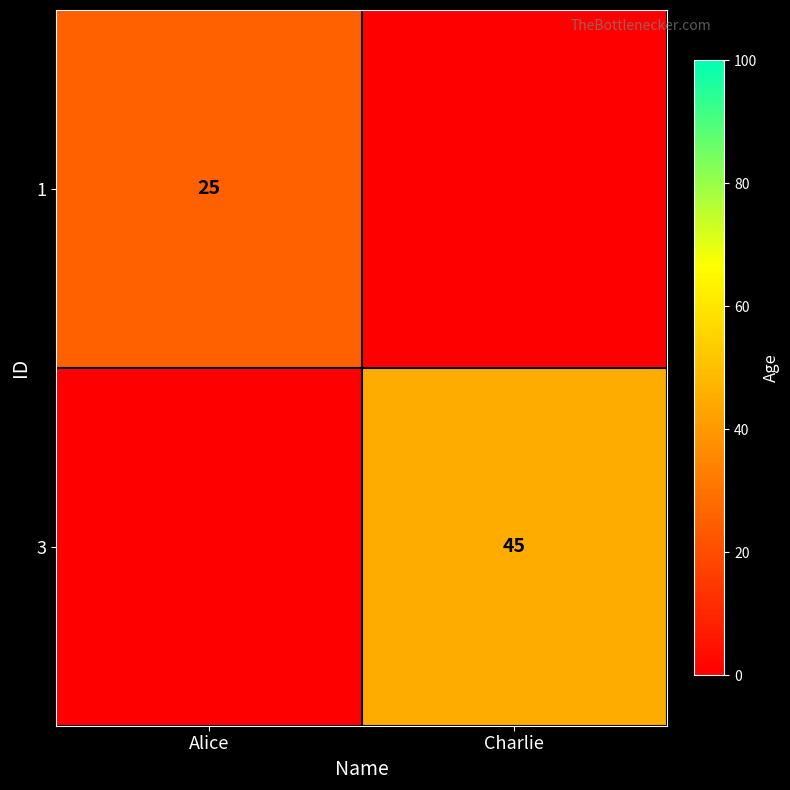

The 1 series shows 43 at Alice. True or false?

False